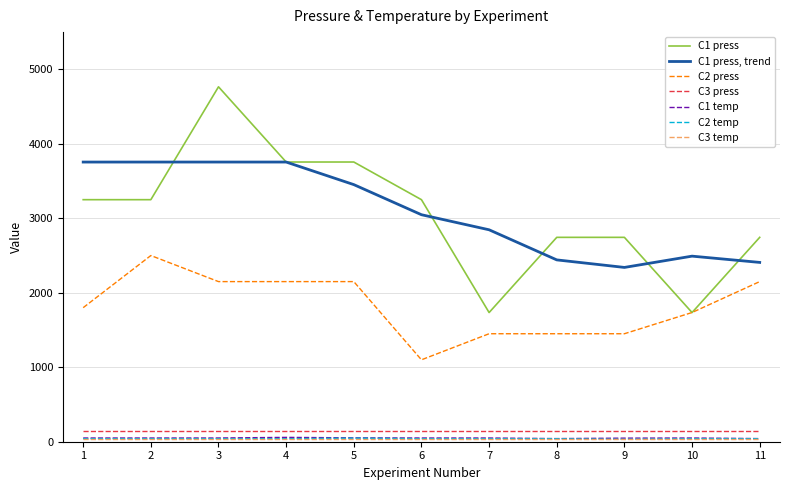

What is the maximum value shown in the chart?

4765.5